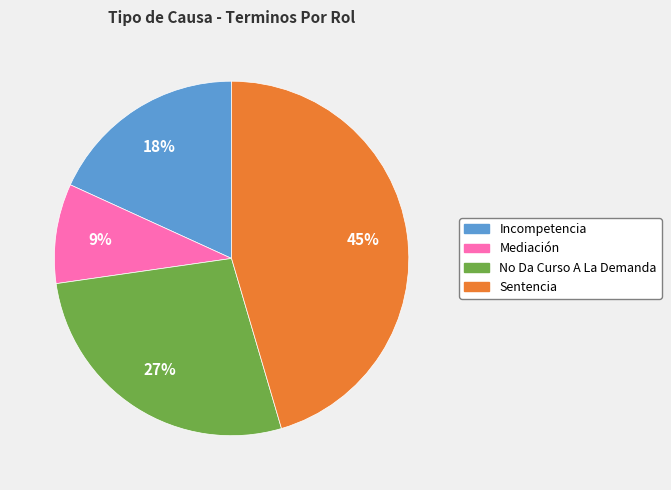

Does Sentencia represent more than half of the total?

No